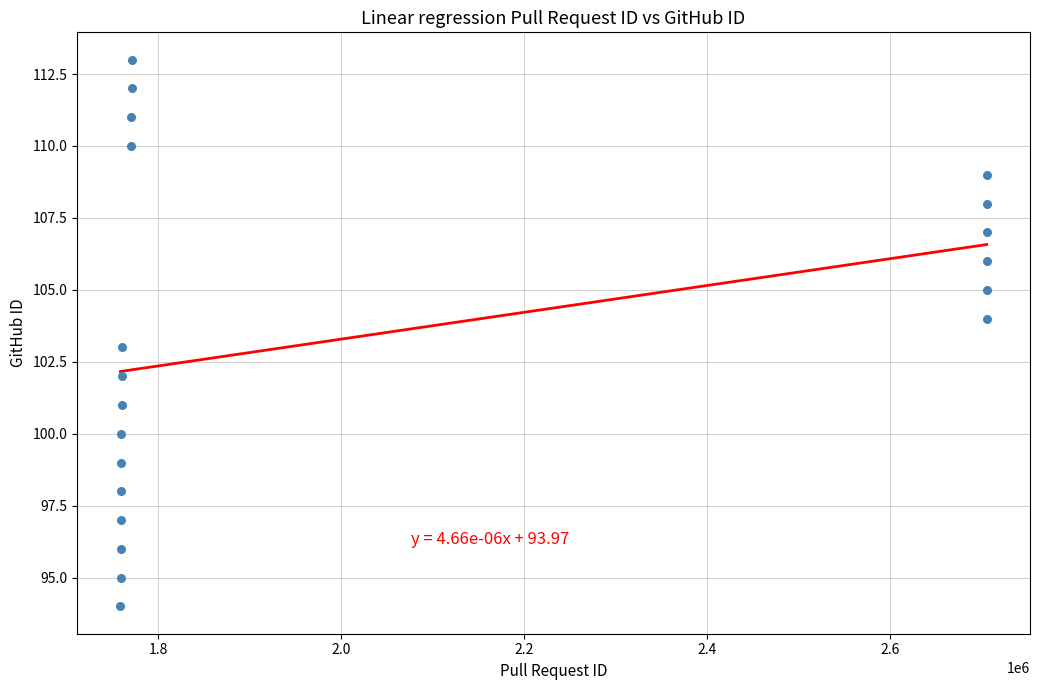

What is the range of Y values (max minus min)?

19